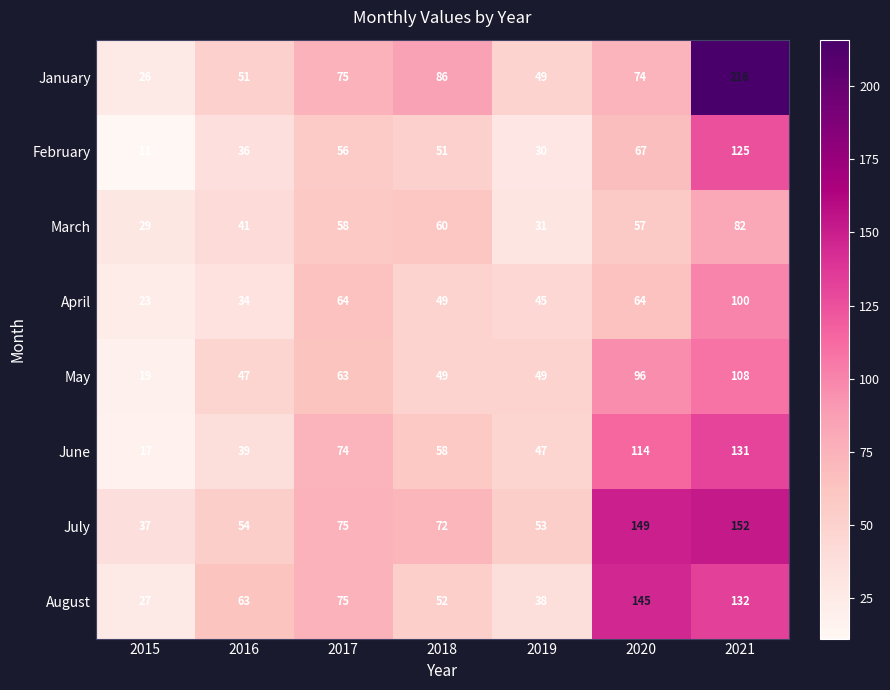

What is the minimum value for January?

26